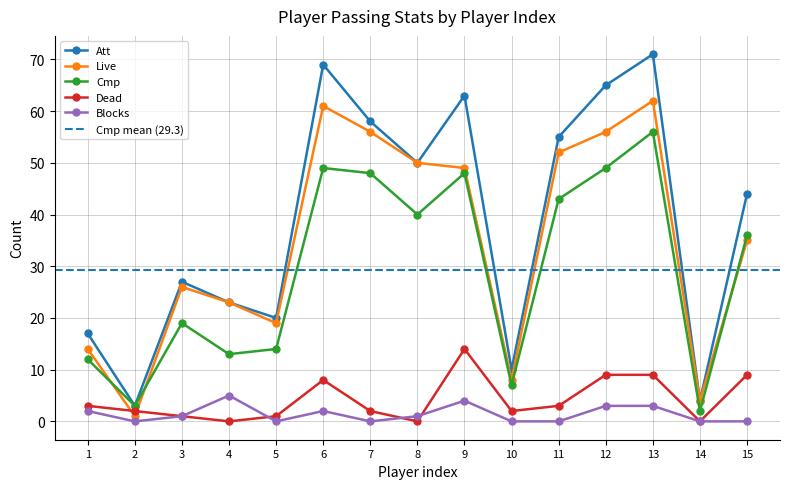

Rank the categories by Att value from lowest to highest.

2, 14, 10, 1, 5, 4, 3, 15, 8, 11, 7, 9, 12, 6, 13